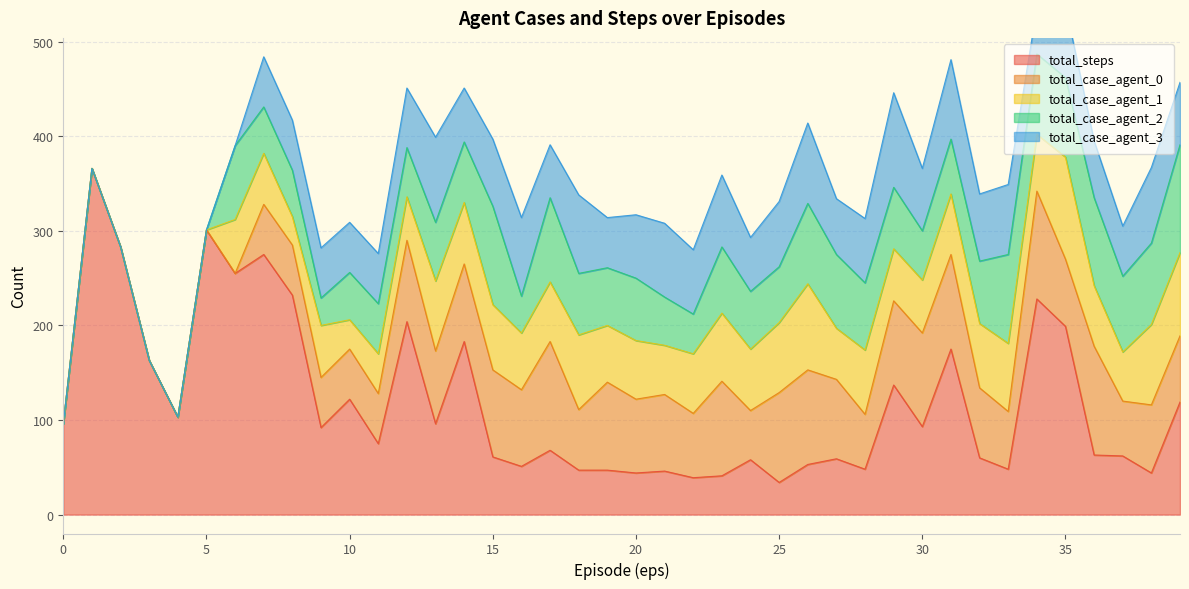

Reading left to right, extract all data points from this chart.

total_steps: 96	366	283	163	103	301	255	275	232	92	122	75	204	96	183	61	51	68	47	47	44	46	39	41	58	34	53	59	48	137	93	175	60	48	228	199	63	62	44	119
total_case_agent_0: 0	0	0	0	0	0	0	53	53	53	53	53	86	77	82	92	81	115	64	93	78	81	68	100	52	95	100	84	58	89	99	100	74	61	114	71	115	58	72	70
total_case_agent_1: 0	0	0	0	0	0	57	54	30	55	31	42	46	74	65	69	60	63	79	60	62	52	63	72	65	74	91	54	68	55	56	64	68	72	60	108	64	52	85	88
total_case_agent_2: 0	0	0	0	0	0	78	49	49	29	50	53	52	62	64	104	39	89	65	61	66	51	42	70	61	59	85	78	71	65	52	58	66	94	85	84	93	80	86	114
total_case_agent_3: 0	0	0	0	0	0	0	53	53	53	53	53	63	90	57	71	83	56	83	53	67	78	68	76	57	69	85	59	68	100	66	84	71	74	48	76	60	53	80	66